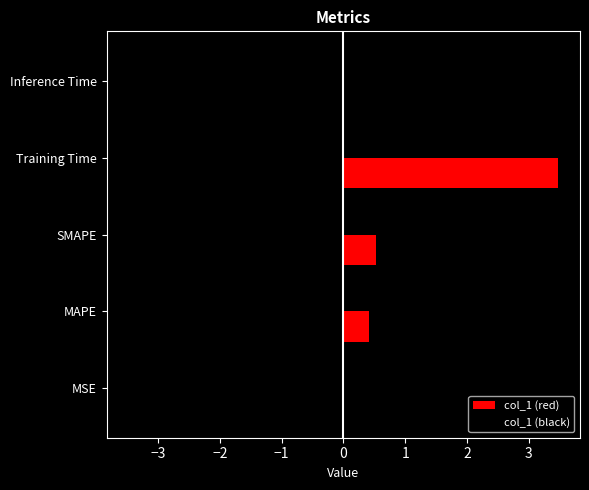

What is the average value of the col_1 (red) series?

0.9